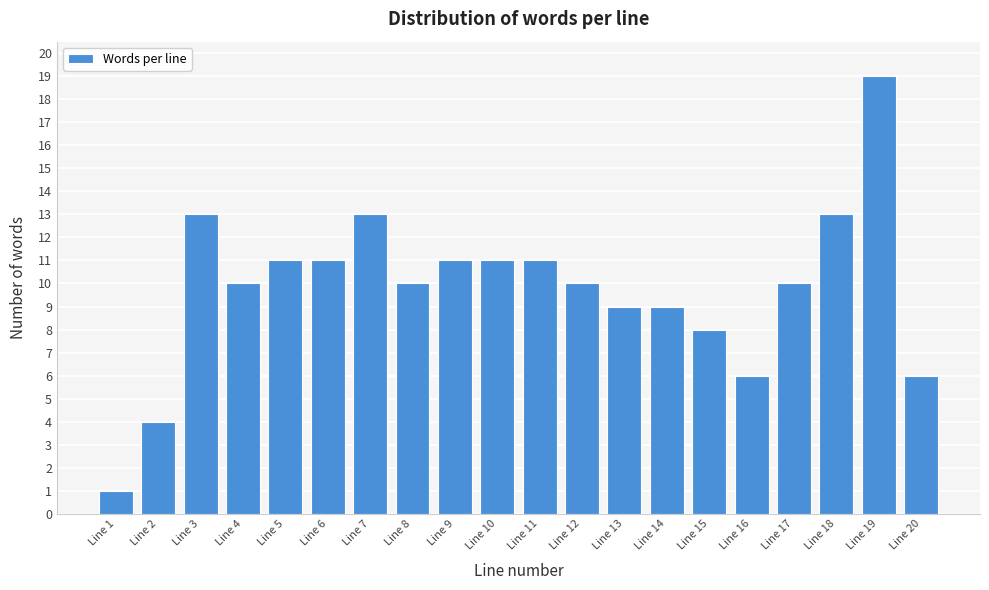

Reading left to right, extract all data points from this chart.

1	4	13	10	11	11	13	10	11	11	11	10	9	9	8	6	10	13	19	6